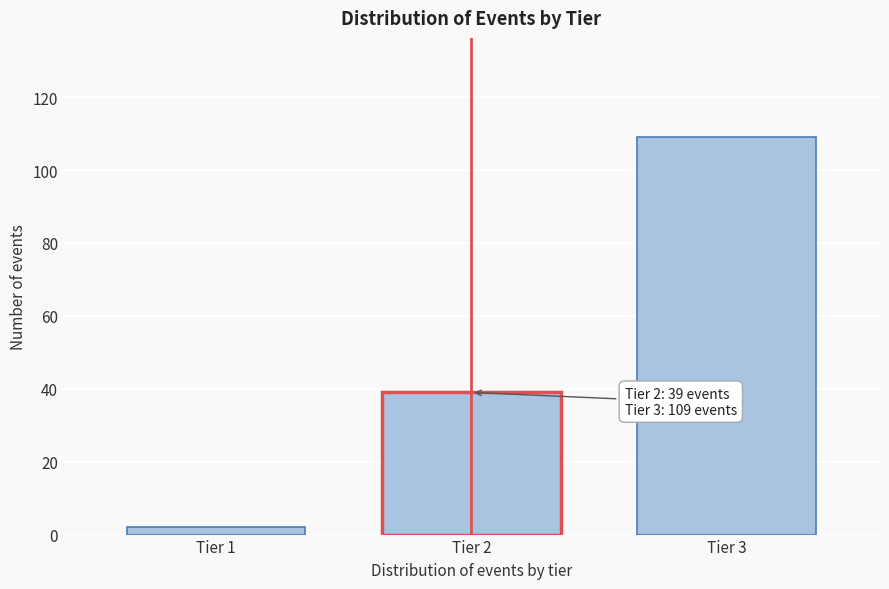

Reading right to left, transcribe all the data shown in this chart.

109	39	2